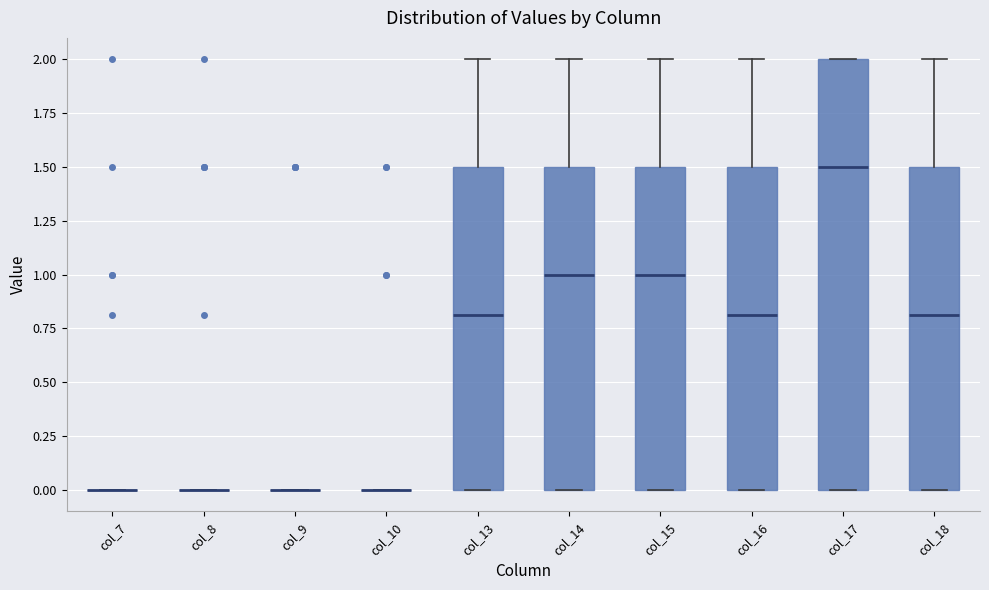

Reading left to right, transcribe this box plot: for each box, give where its median line is, the range the box spans, and where its two whiskers end, as read against the y-axis. The values are not printed on the chart, so give them approximately, as read against the axis.

col_7: box collapsed to a line at 0.0, whiskers 0.0 to 0.0
col_8: box collapsed to a line at 0.0, whiskers 0.0 to 0.0
col_9: box collapsed to a line at 0.0, whiskers 0.0 to 0.0
col_10: box collapsed to a line at 0.0, whiskers 0.0 to 0.0
col_13: median 0.8, box 0.0 to 1.5, whiskers 0.0 to 2.0
col_14: median 1.0, box 0.0 to 1.5, whiskers 0.0 to 2.0
col_15: median 1.0, box 0.0 to 1.5, whiskers 0.0 to 2.0
col_16: median 0.8, box 0.0 to 1.5, whiskers 0.0 to 2.0
col_17: median 1.5, box 0.0 to 2.0, whiskers 0.0 to 2.0
col_18: median 0.8, box 0.0 to 1.5, whiskers 0.0 to 2.0